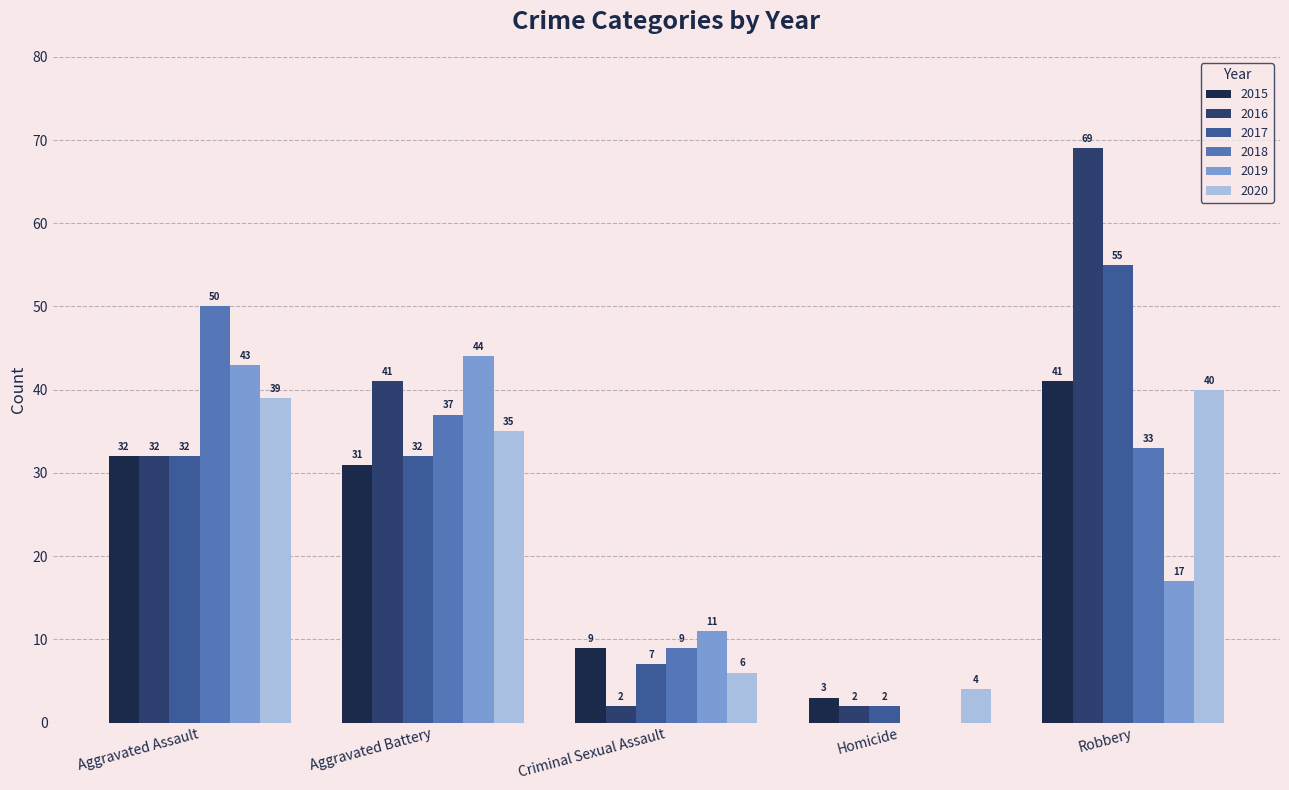

At which category does the chart reach its peak across all series?

Robbery